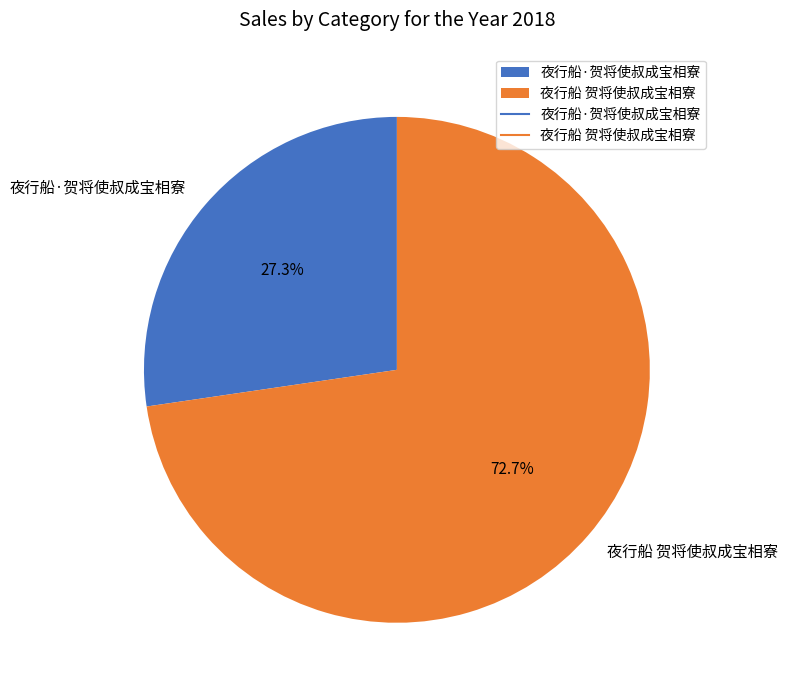

Which category has the smallest portion of the pie?

夜行船·贺将使叔成宝相寮